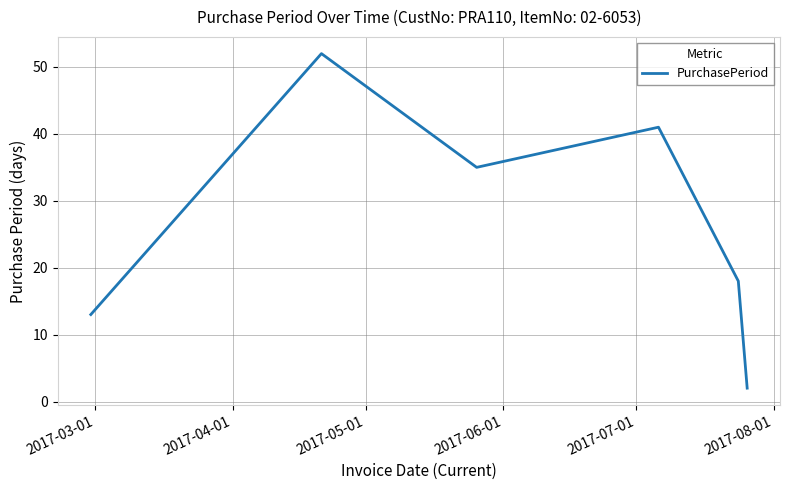

What is the greatest value displayed?

52